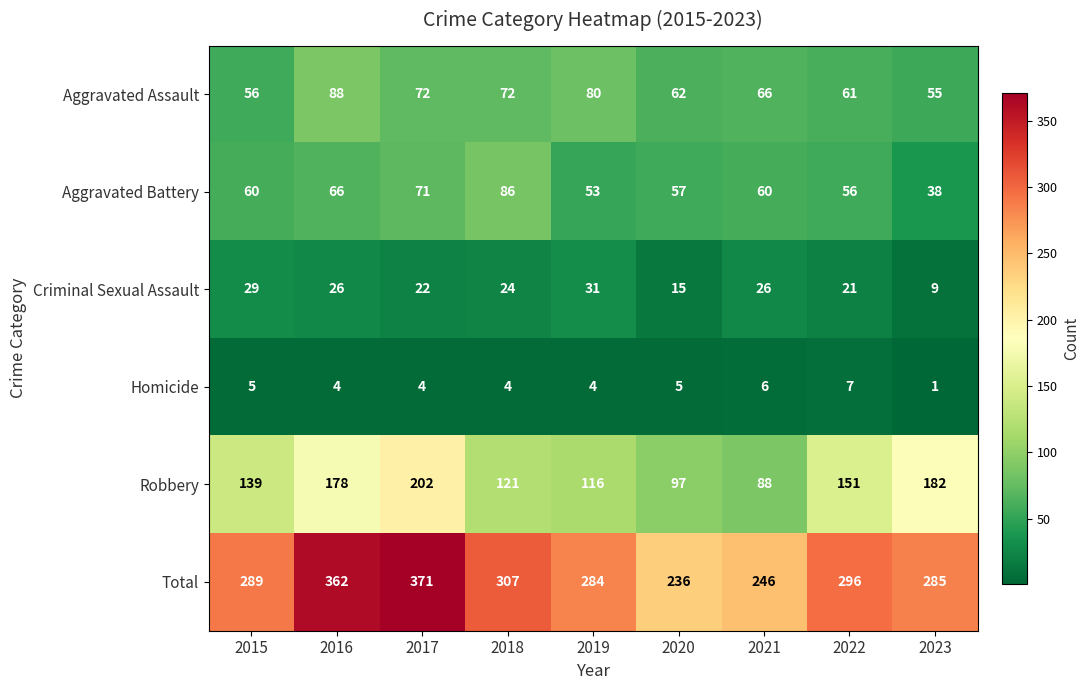

What is the sum of the Aggravated Assault values at 2016 and 2019?

168